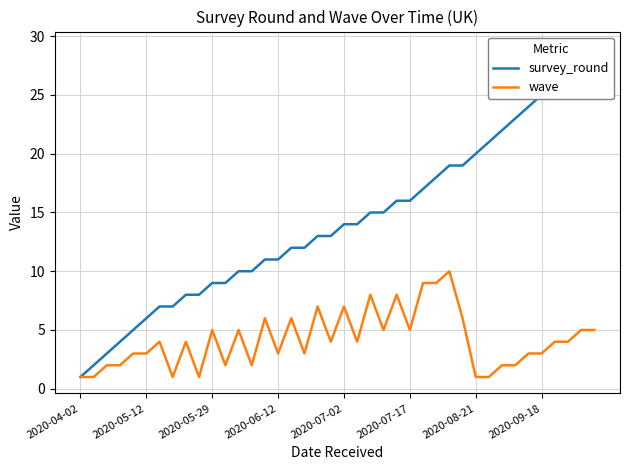

What are all the series names shown in the legend?

survey_round, wave